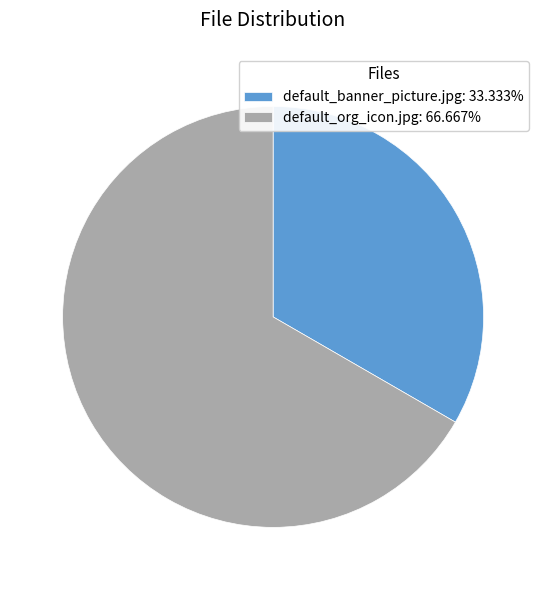

Rank the categories by value from highest to lowest.

default_org_icon.jpg, default_banner_picture.jpg